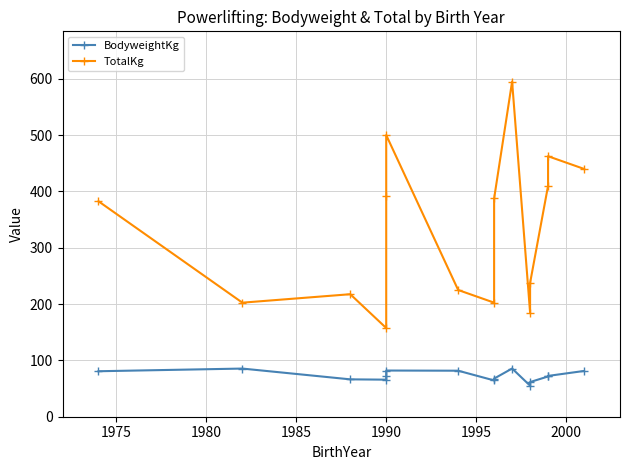

True or false: BodyweightKg and TotalKg cross at least once.

False